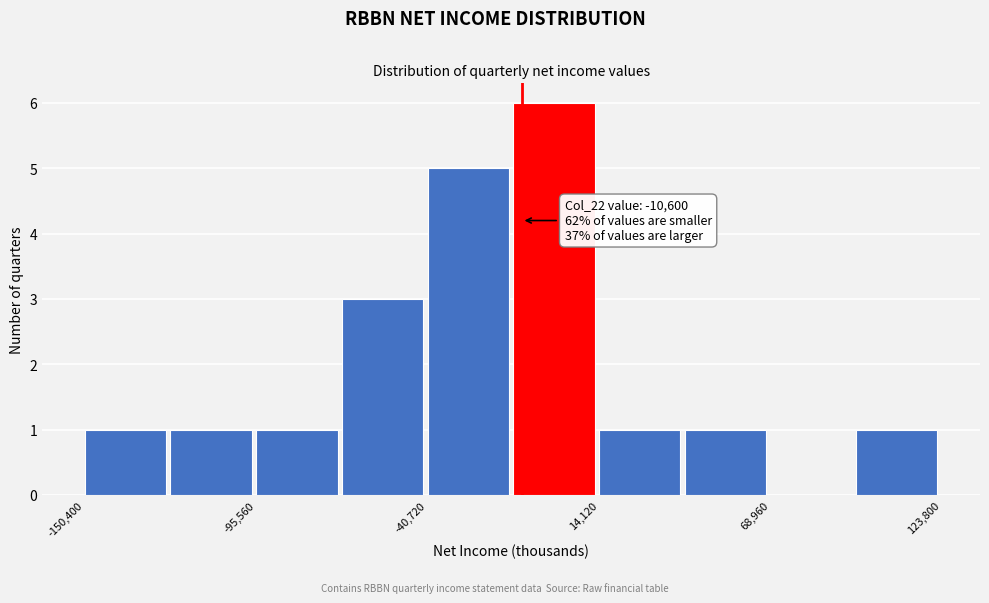

Read against the x-axis, roughly where is the centre of the tallest bar?

0